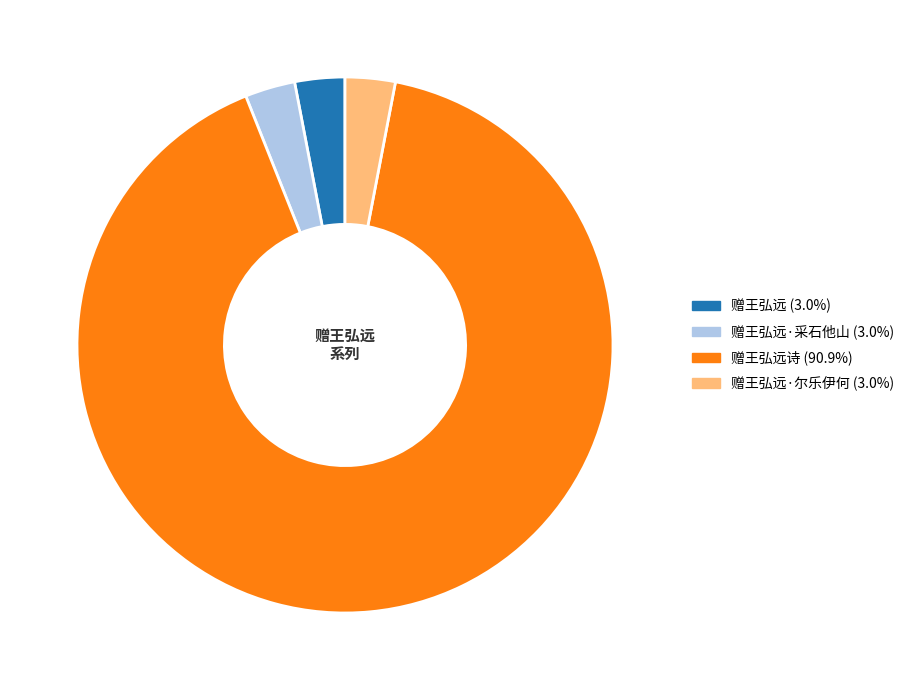

Is there any slice that represents more than half of the pie?

Yes